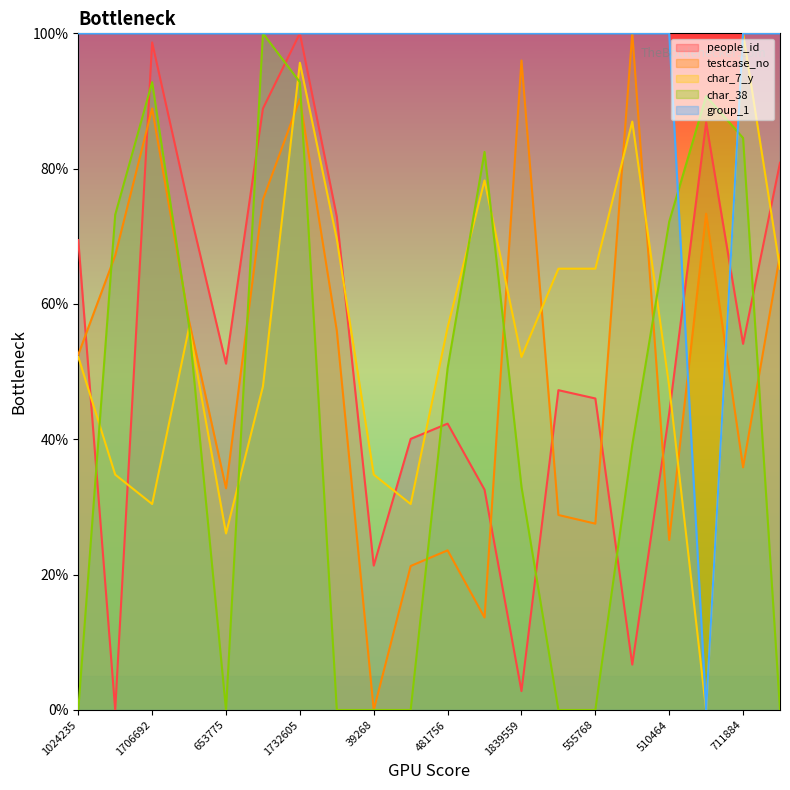

Count the number of categories in the chart.

20